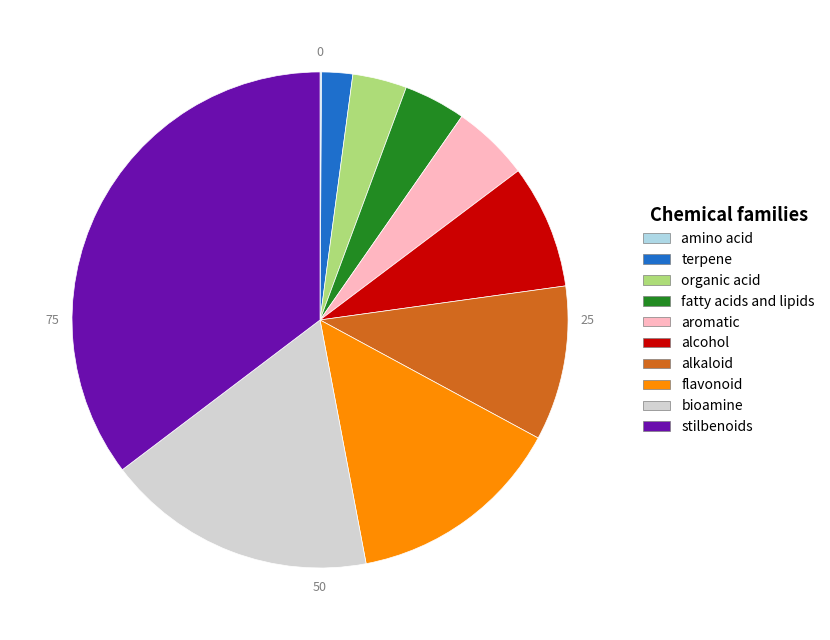

Is there a majority slice in this chart?

No